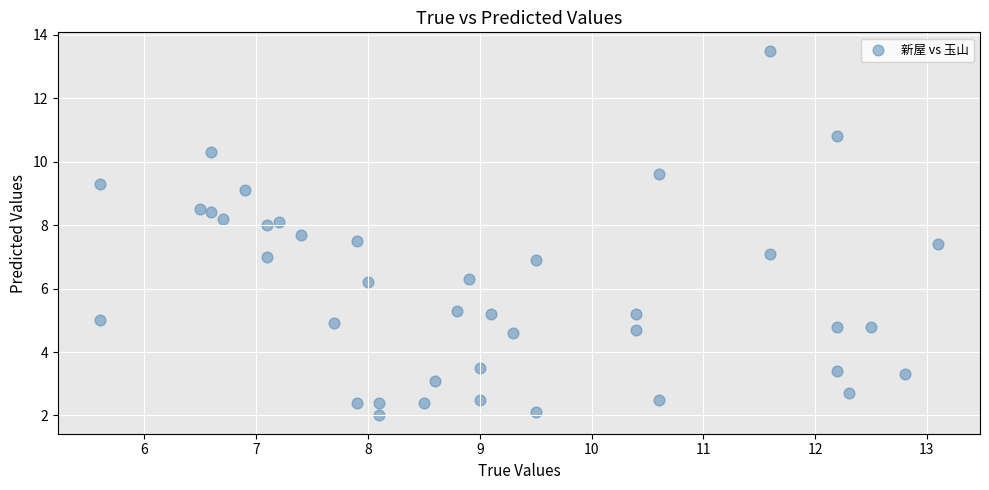

What is the range of Y values (max minus min)?

11.5